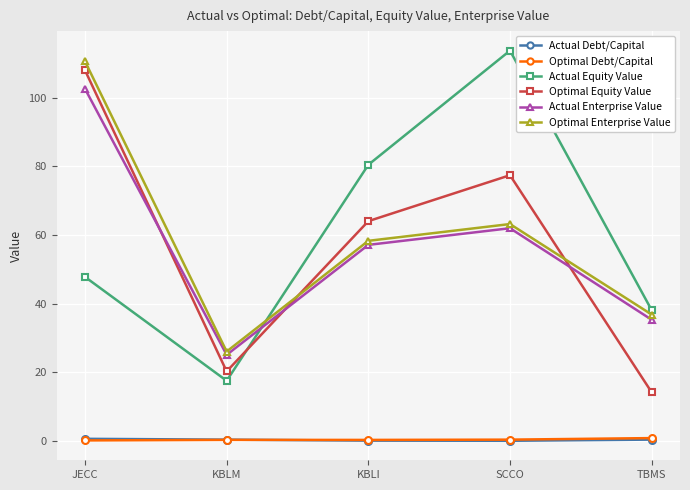

What is the maximum value for Actual Equity Value?

113.8